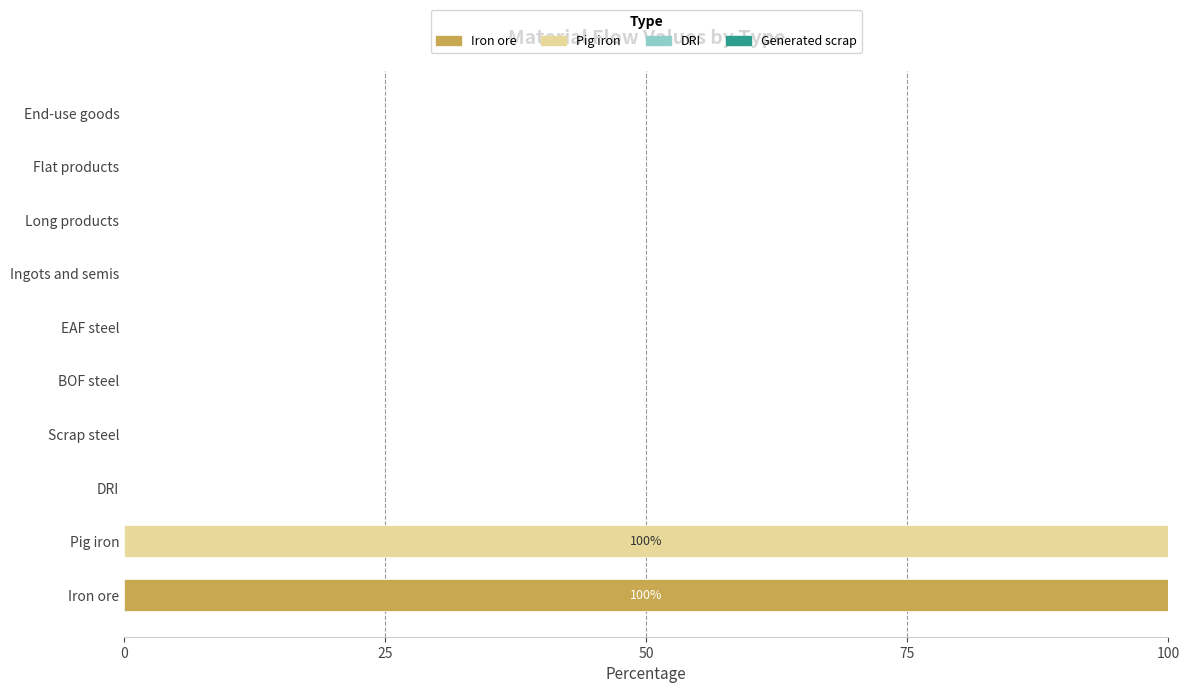

Which series changed the most between Iron ore and Ingots and semis?

Iron ore